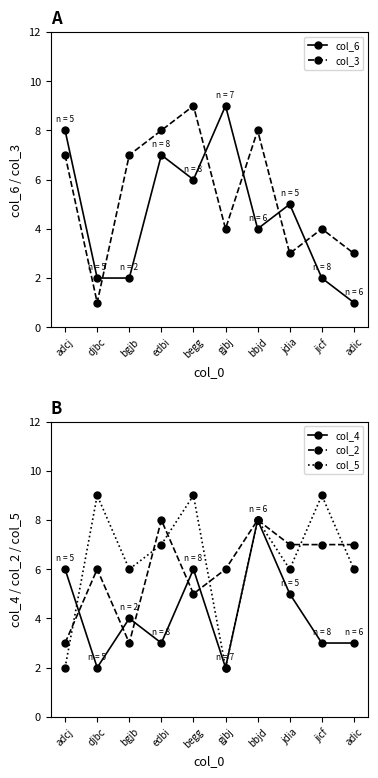

What is the value of the col_5 point at the 5th from the left?

9